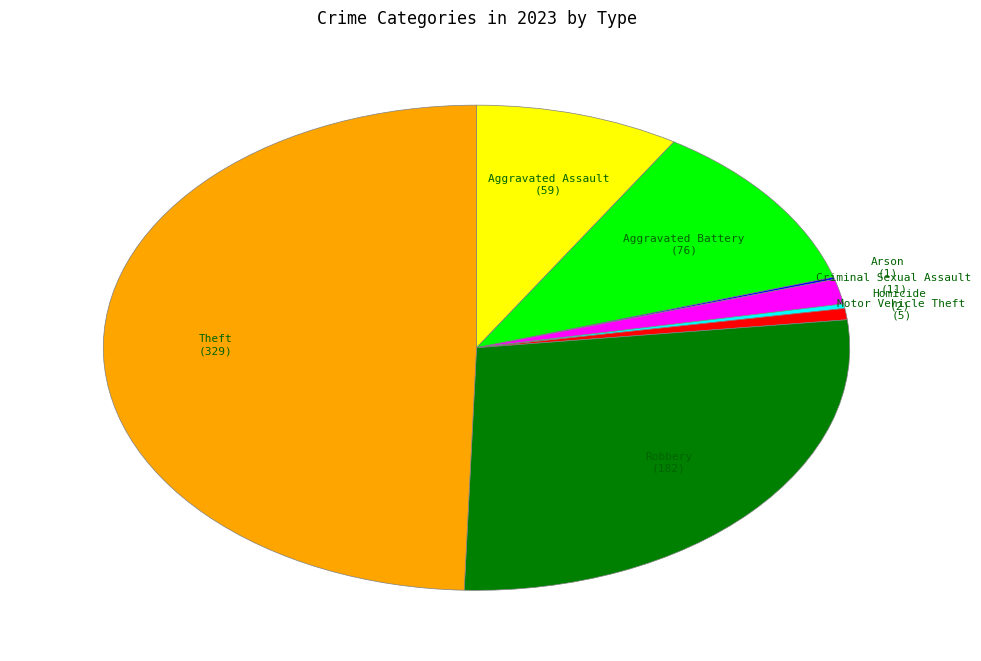

Does Criminal Sexual Assault represent more than half of the total?

No